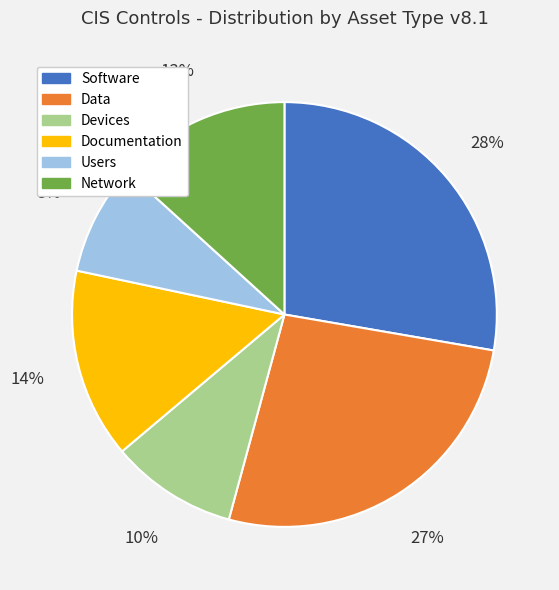

Between Software and Devices, which is larger?

Software